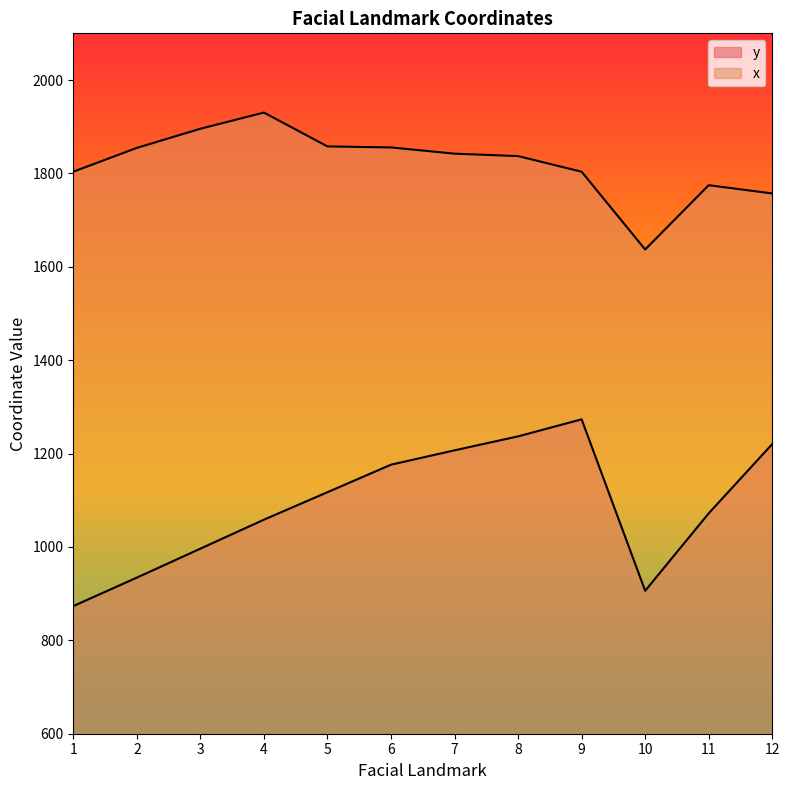

Reading left to right, transcribe all the data shown in this chart.

y: 873.3	934.3	996.3	1058.4	1117.3	1176.2	1206.9	1236.8	1273.3	906.1	1072.0	1220.3
x: 1803.7	1854.7	1895.7	1930.3	1857.8	1855.7	1842.3	1837.1	1803.7	1637.0	1774.8	1757.1